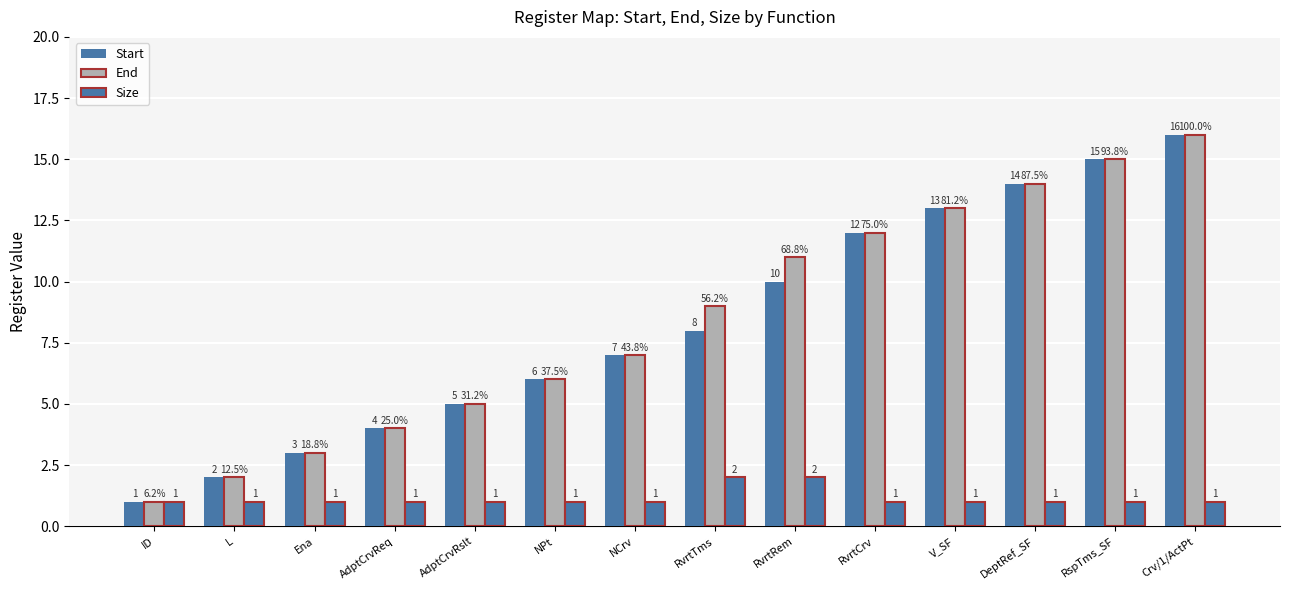

How many distinct data groups are displayed?

3